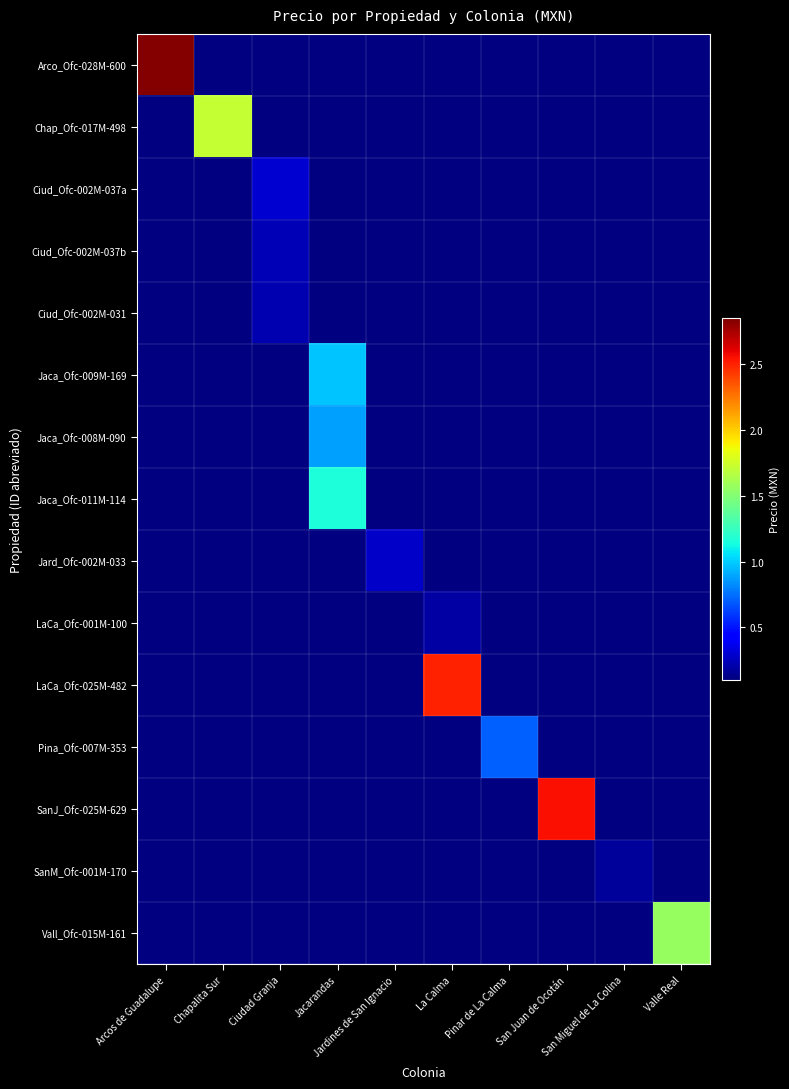

At which label does LaCa_Ofc-001M-100 reach its minimum?

Arcos de Guadalupe